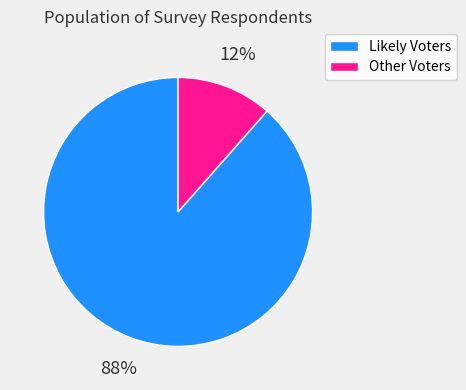

True or false: Likely Voters accounts for 88% of the total.

True